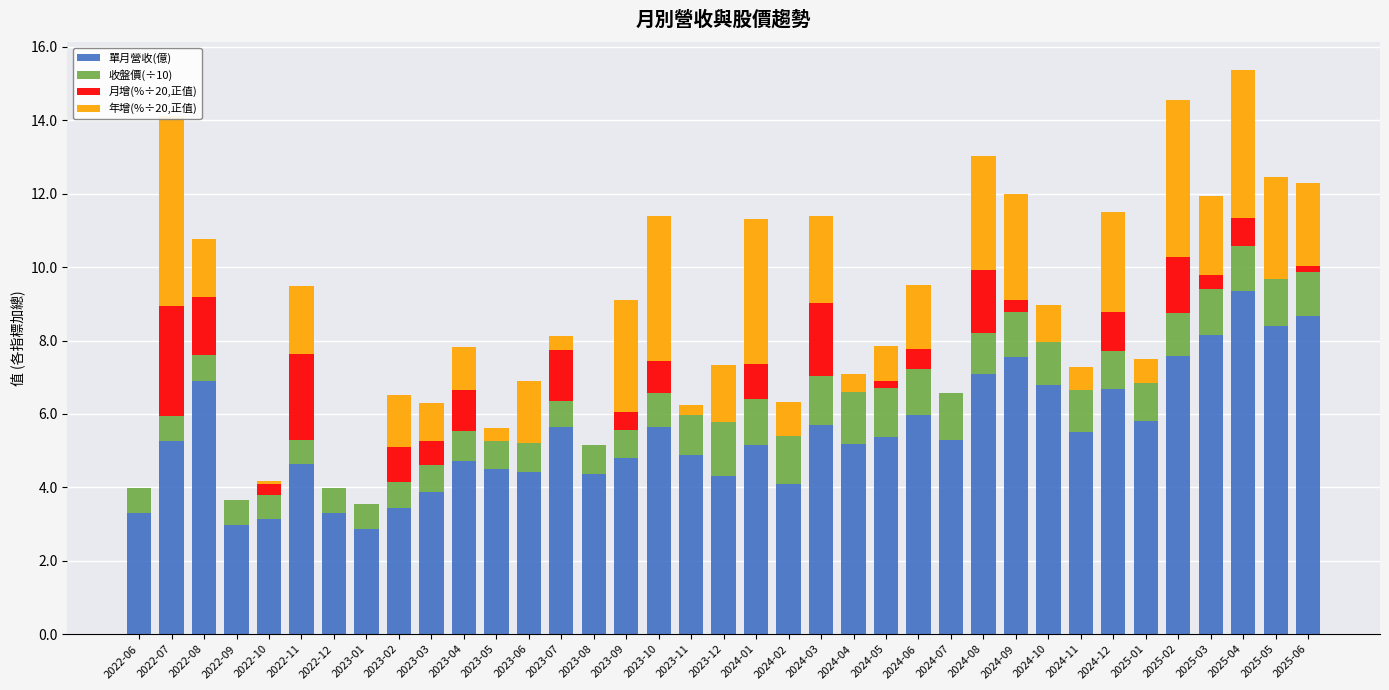

Count the number of data series in this chart.

4